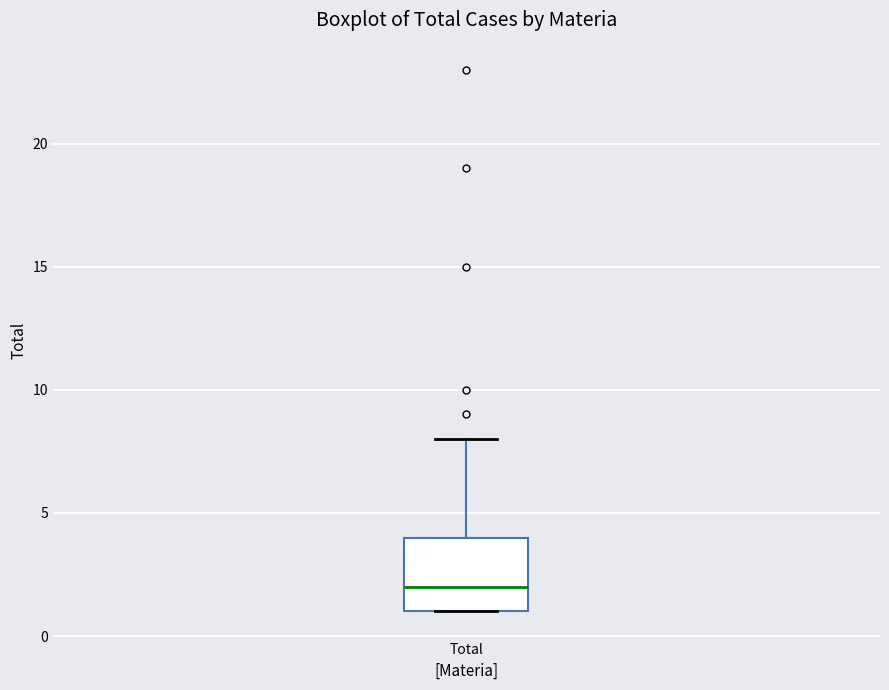

Transcribe this box plot: give where the median line is, the range the box spans, and where the two whiskers end, as read against the y-axis. The values are not printed on the chart, so give them approximately, as read against the axis.

median 2, box 1 to 4, whiskers 1 to 8